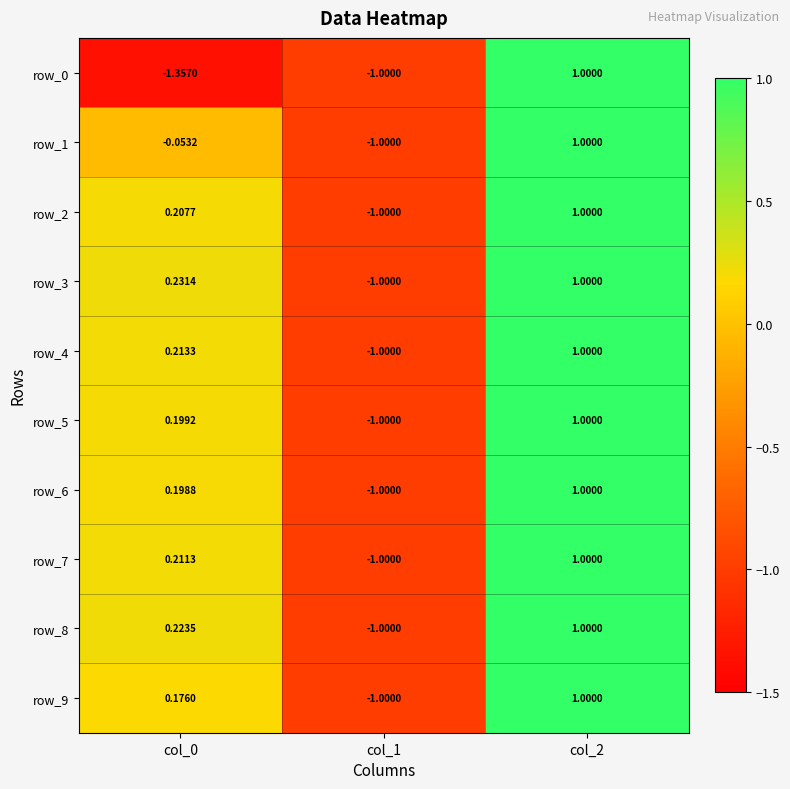

True or false: row_4 has a value of 0.2 at col_0.

True